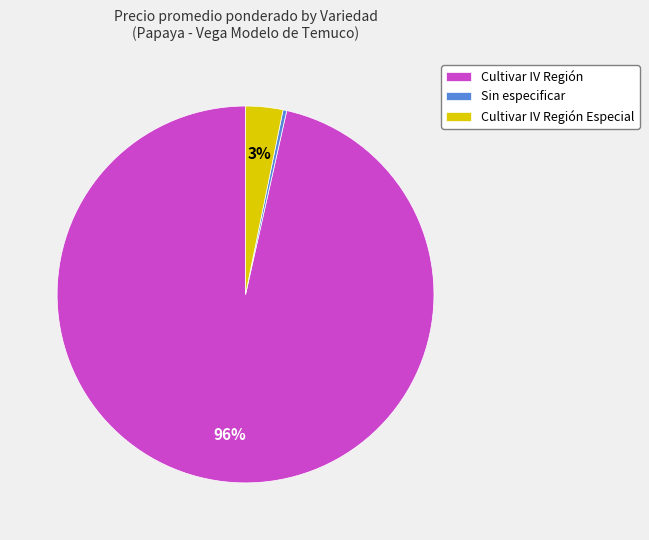

Which has a higher value, Cultivar IV Región or Cultivar IV Región Especial?

Cultivar IV Región